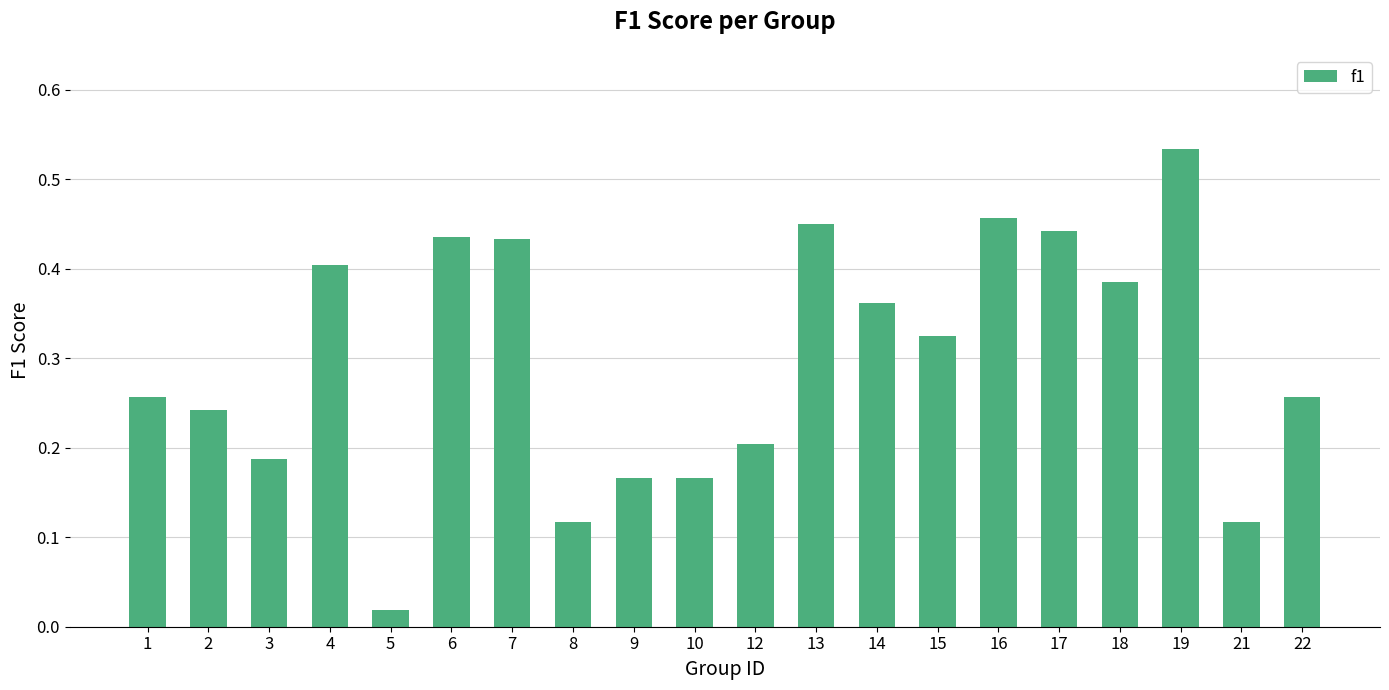

At which label is the value closest to 0?

5